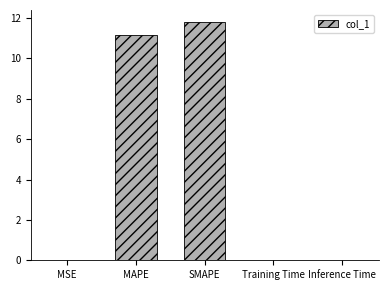

The value at MAPE is 11.1. True or false?

True